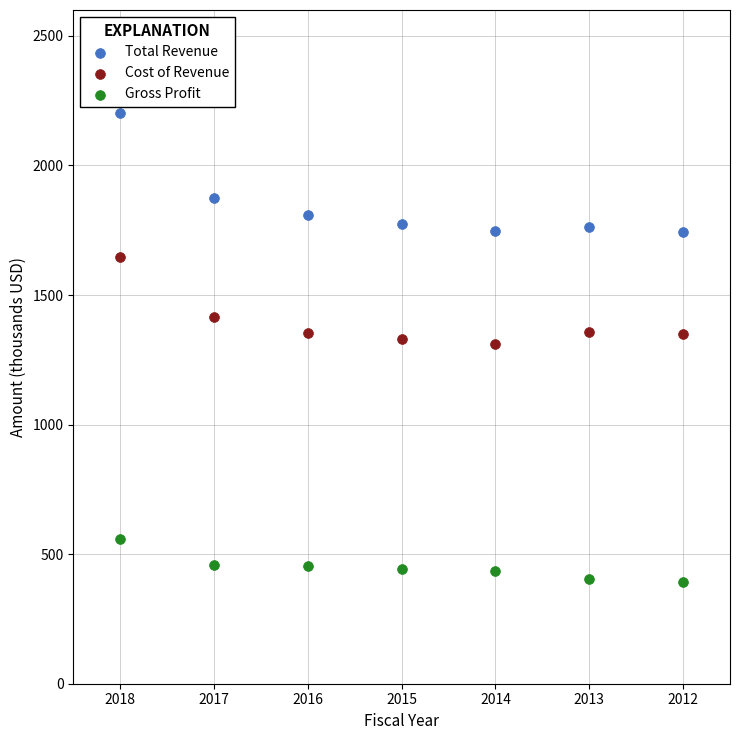

Across all data points, what is the range of Y values (max minus min)?

1809.2